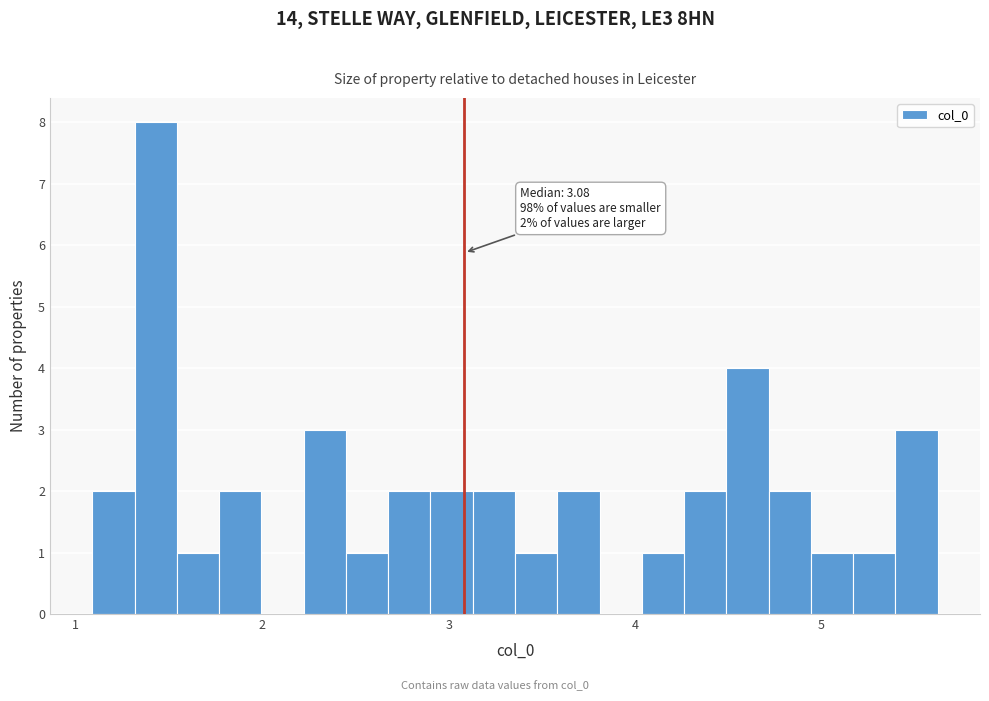

Read against the x-axis, roughly where is the centre of the tallest bar?

1.4